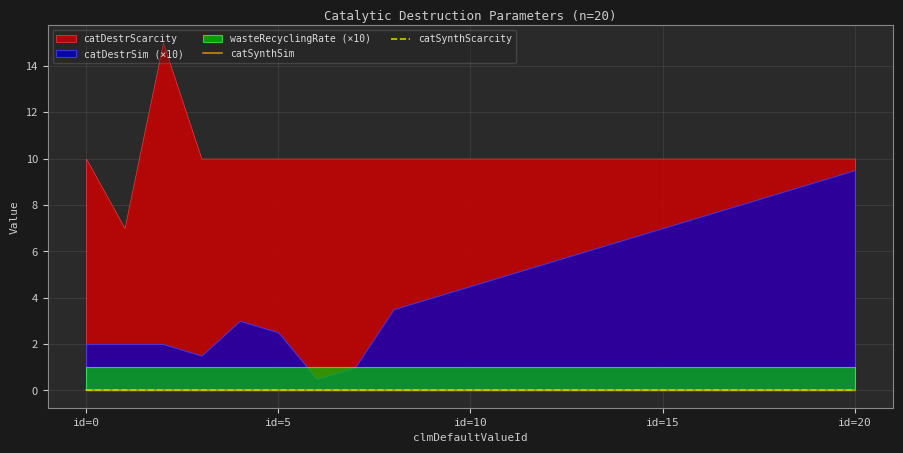

True or false: catSynthSim has more than 2 points higher than both neighbors.

False